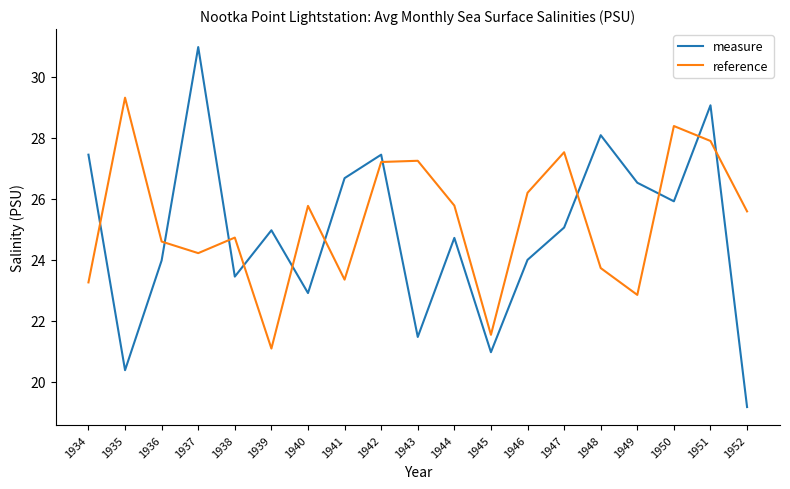

The measure series shows 21.5 at 1943. True or false?

True